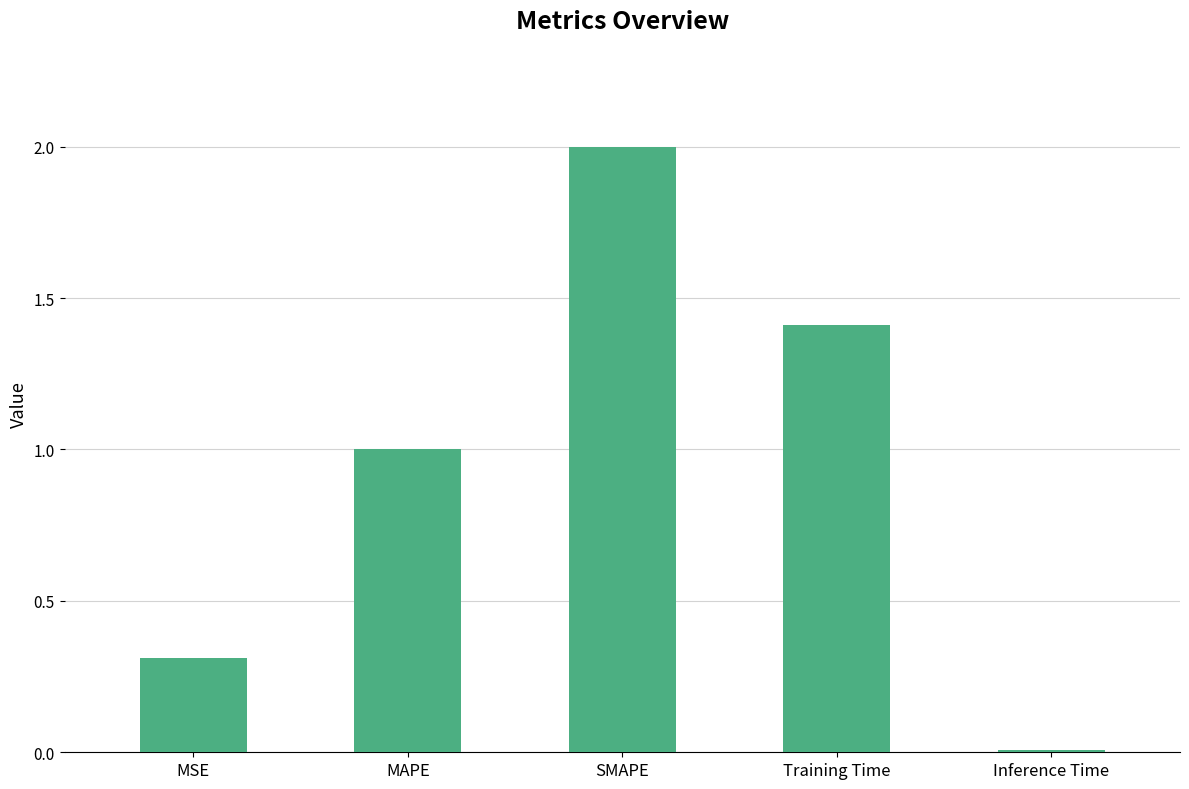

Which has a higher value, MSE or Inference Time?

MSE